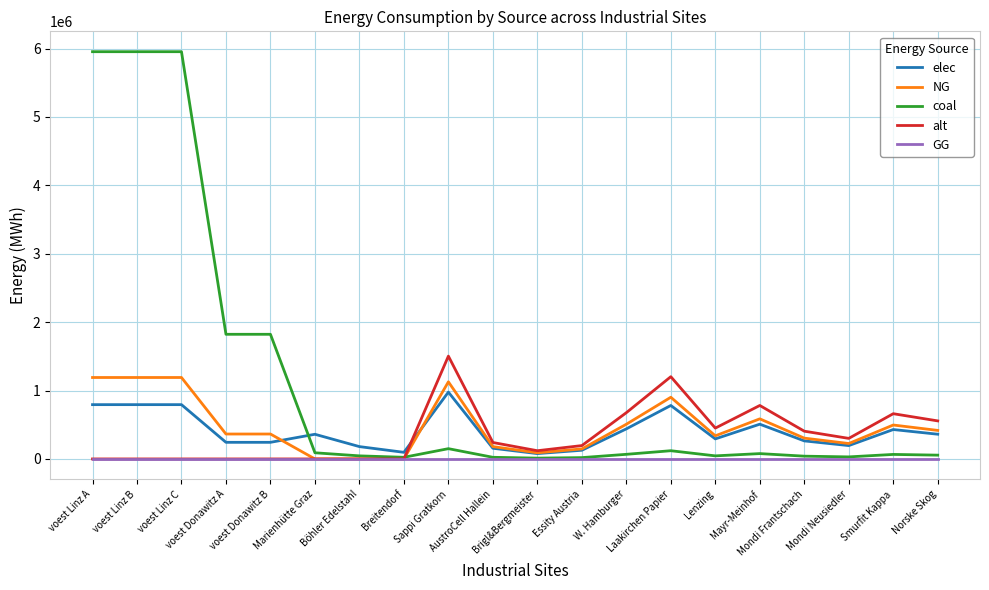

At how many categories does at least one series exceed 2290921?

3